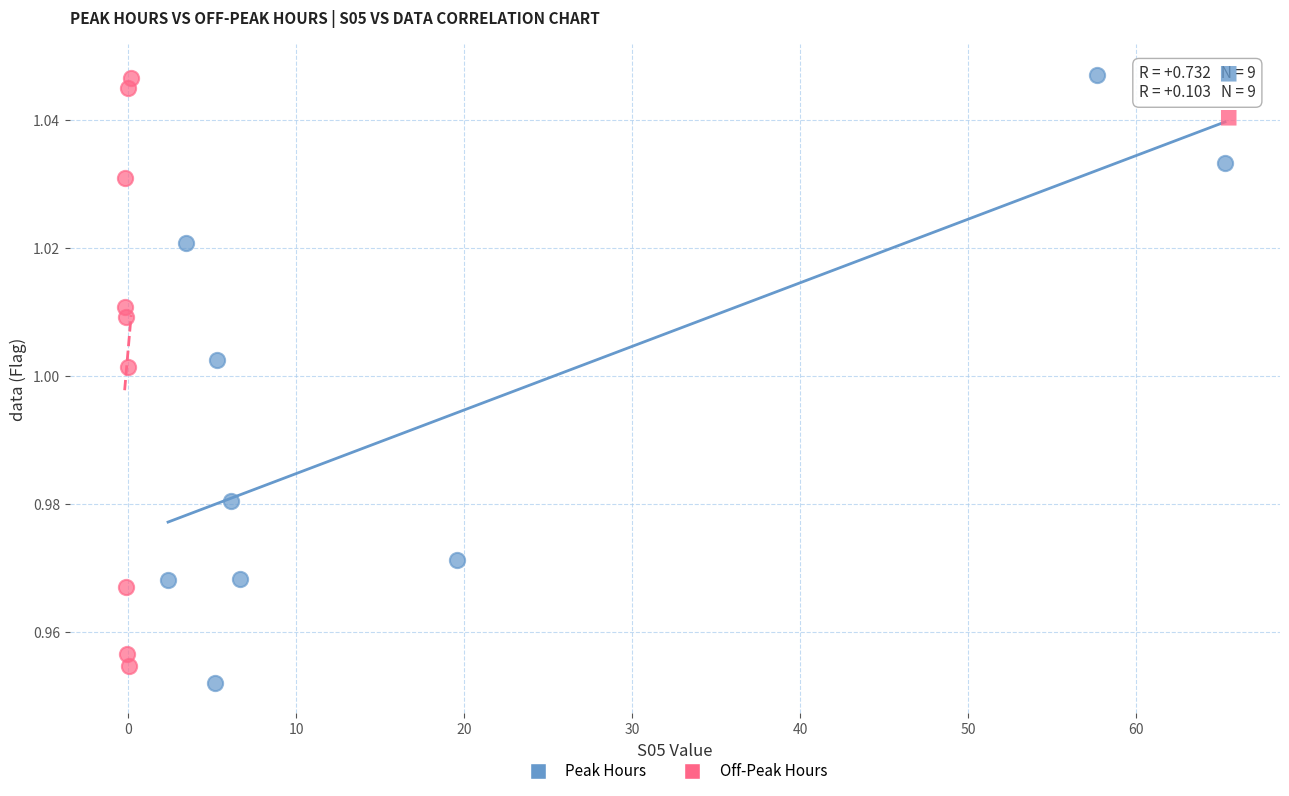

What are all the series names shown in the legend?

Peak Hours, Off-Peak Hours